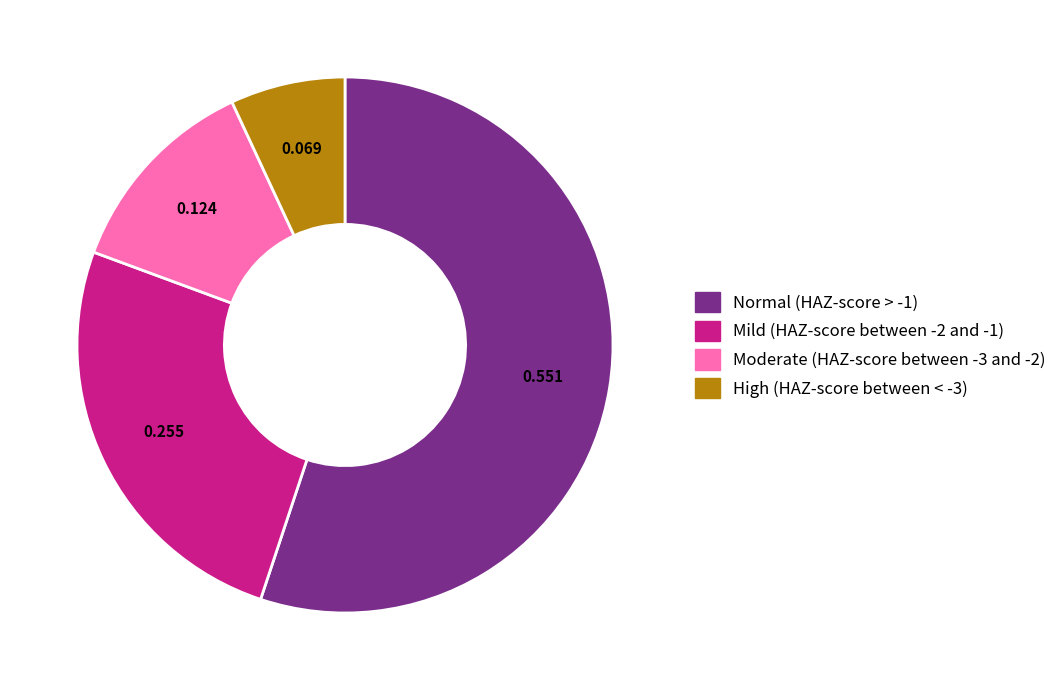

Does any single category account for the majority?

Yes